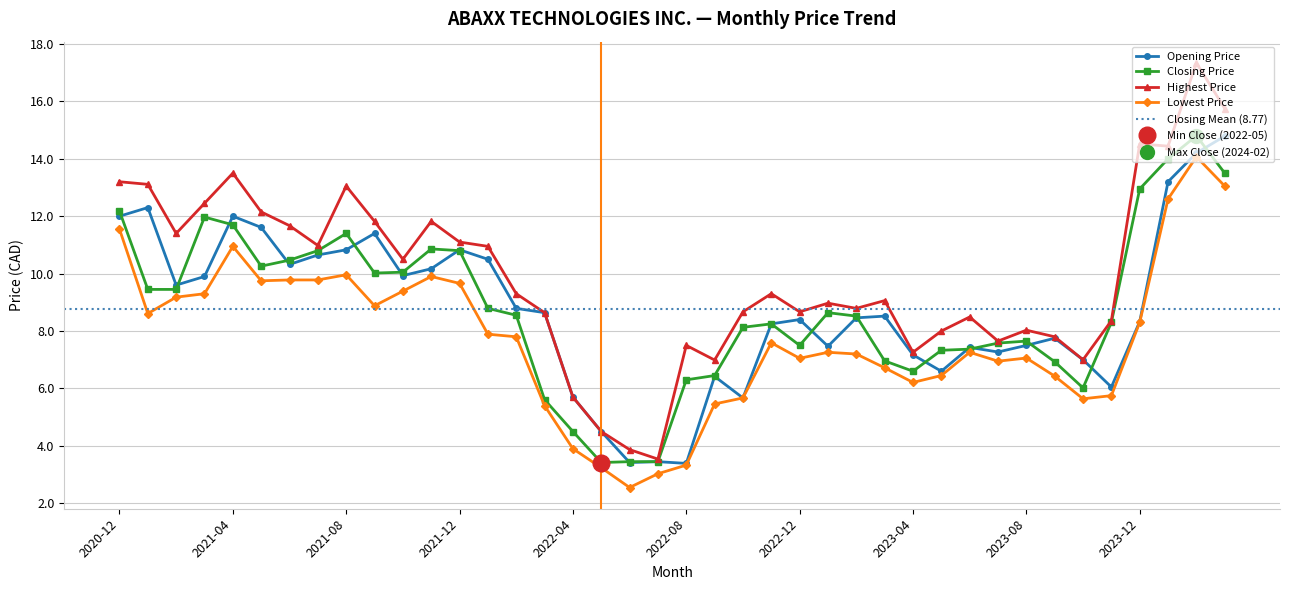

What is the label of the 16th point from the right?

2022-12